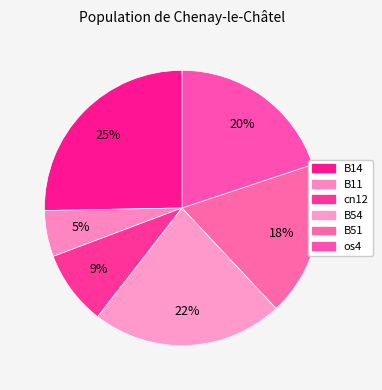

How many segments does this pie chart have?

6